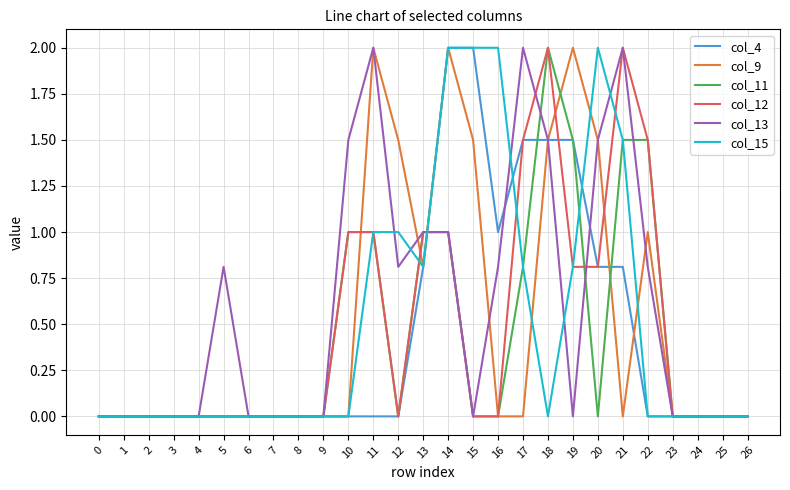

What is the average value of the col_9 series?

0.5